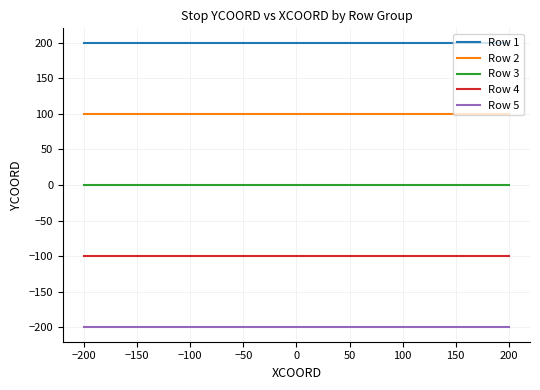

What are all the series names shown in the legend?

Row 1, Row 2, Row 3, Row 4, Row 5